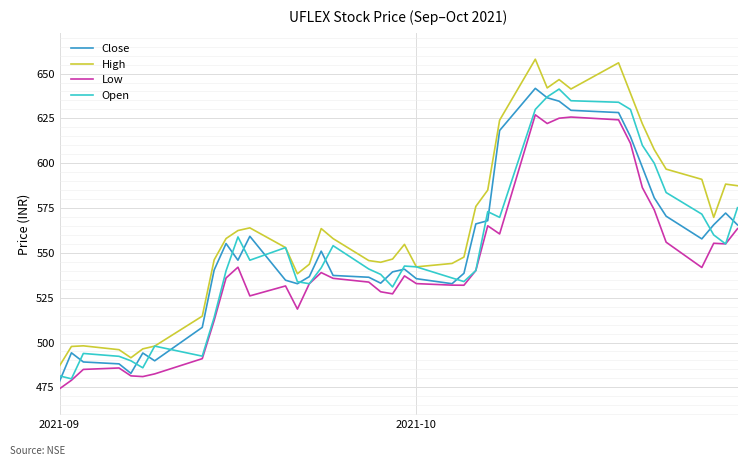

What is the sum of all Open values?

22098.0